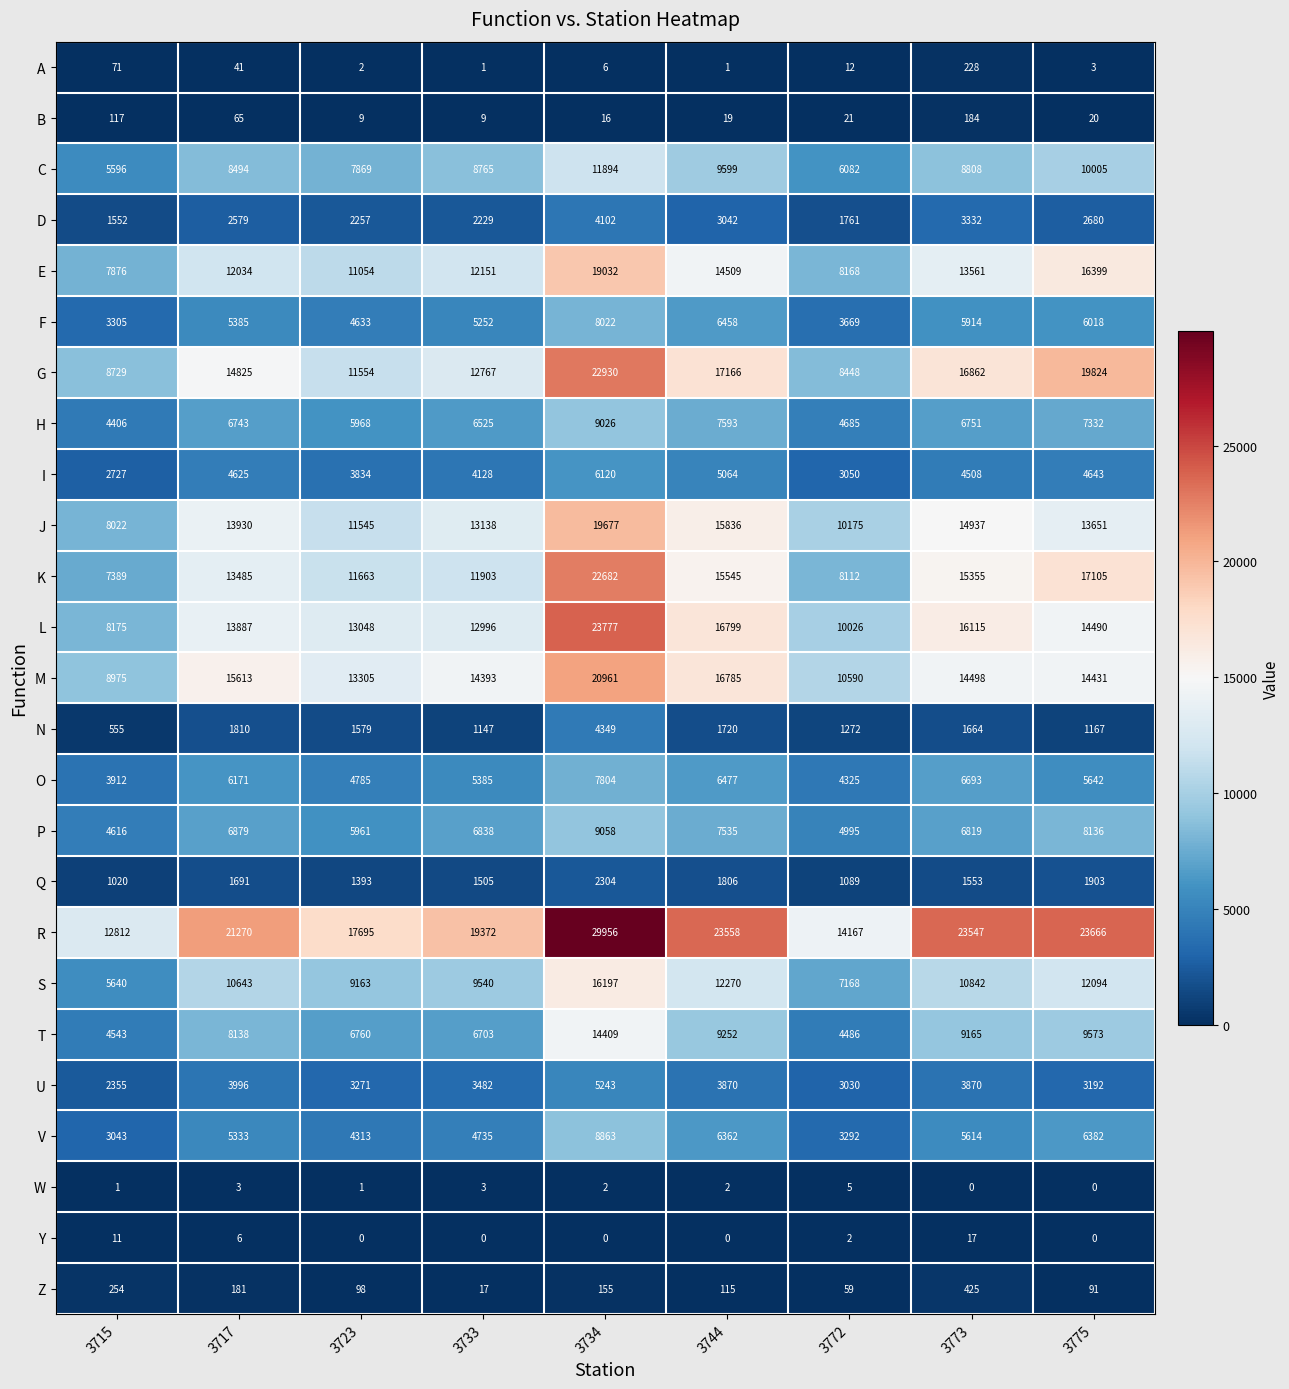

List the series in order of their peak value, lowest first.

W, Y, B, A, Z, Q, D, N, U, I, O, F, V, H, P, C, T, S, E, J, M, K, G, L, R